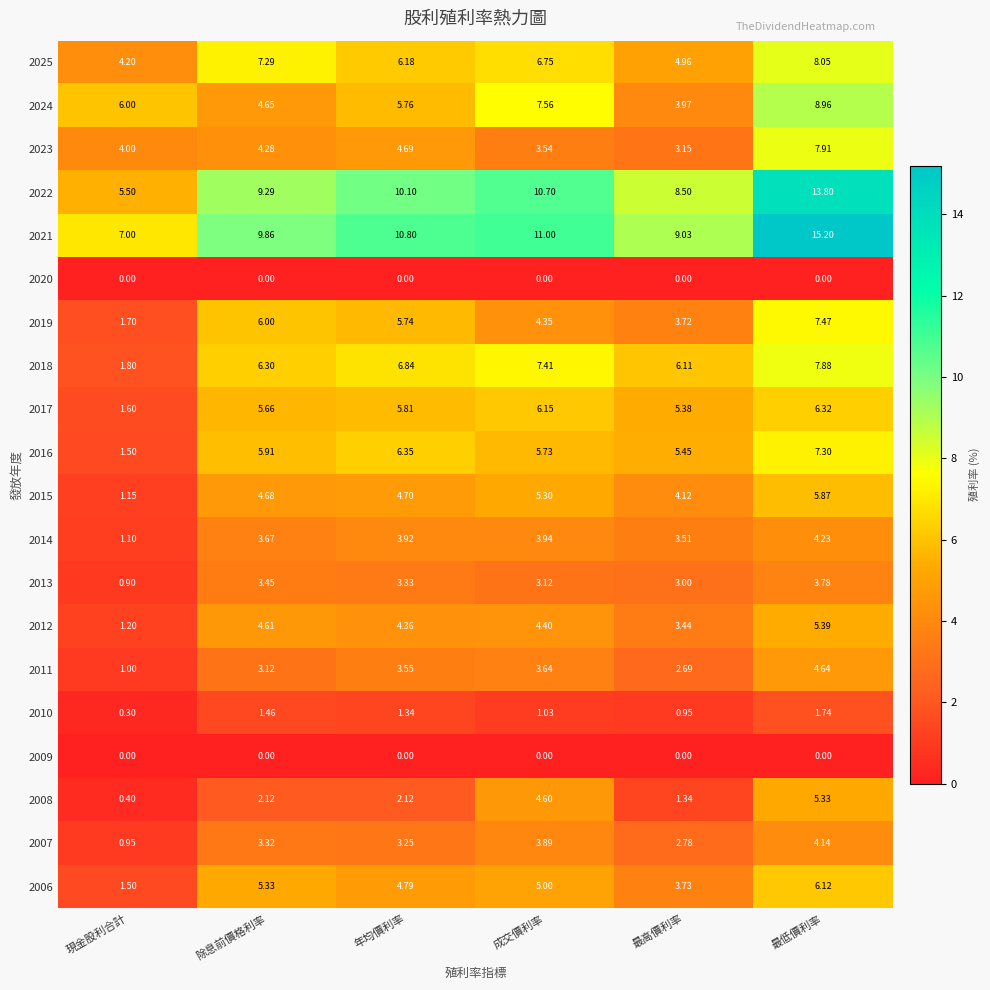

Rank the categories by 2023 value from highest to lowest.

最低價利率, 年均價利率, 除息前價格利率, 現金股利合計, 成交價利率, 最高價利率